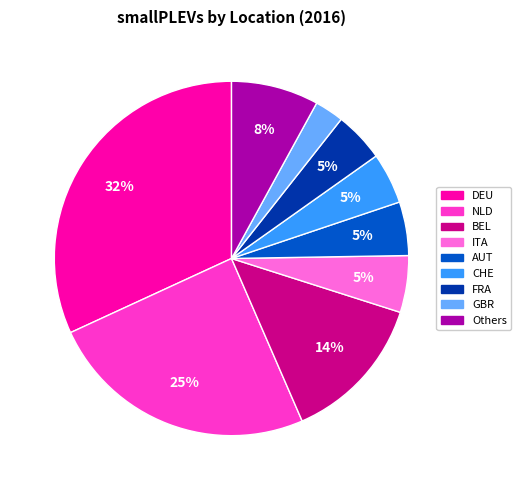

To the nearest percent, what is the average slice percentage?

11%